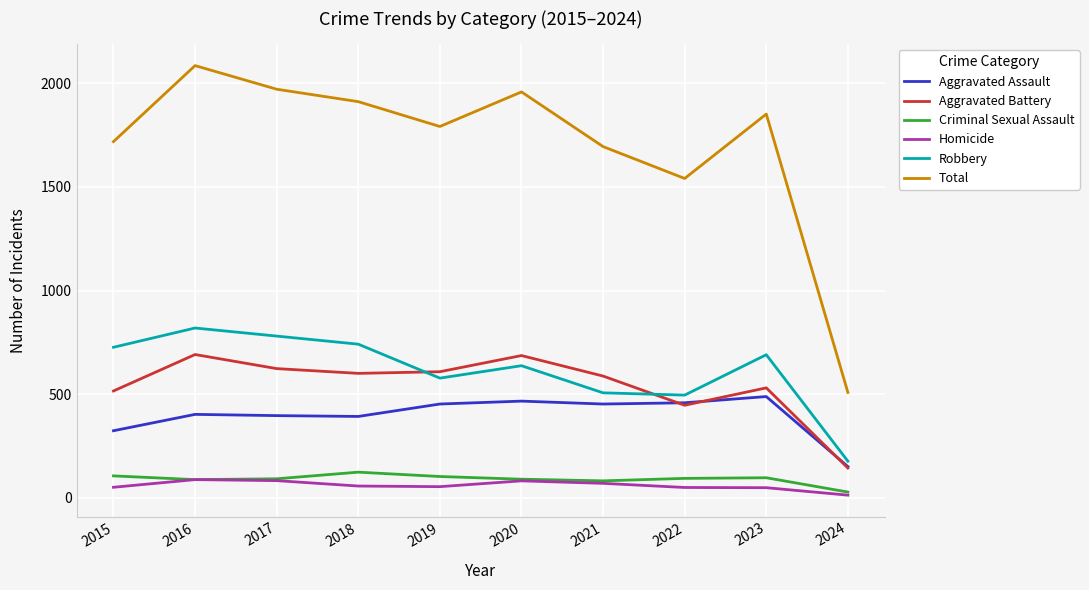

What are all the series names shown in the legend?

Aggravated Assault, Aggravated Battery, Criminal Sexual Assault, Homicide, Robbery, Total